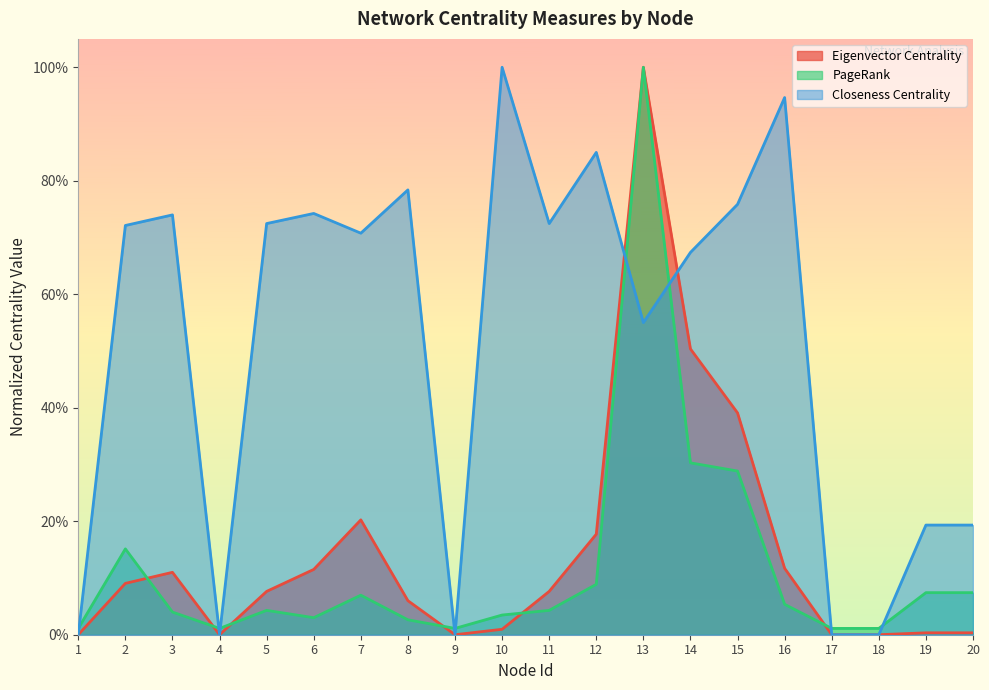

Reading left to right, what are all the values shown in this chart?

Eigenvector Centrality: 1=0.0	2=0.1	3=0.1	4=0.0	5=0.1	6=0.1	7=0.2	8=0.1	9=0.0	10=0.0	11=0.1	12=0.2	13=1.0	14=0.5	15=0.4	16=0.1	17=0.0	18=0.0	19=0.0	20=0.0
PageRank: 1=0.0	2=0.2	3=0.0	4=0.0	5=0.0	6=0.0	7=0.1	8=0.0	9=0.0	10=0.0	11=0.0	12=0.1	13=1.0	14=0.3	15=0.3	16=0.1	17=0.0	18=0.0	19=0.1	20=0.1
Closeness Centrality: 1=0.0	2=0.7	3=0.7	4=0.0	5=0.7	6=0.7	7=0.7	8=0.8	9=0.0	10=1.0	11=0.7	12=0.8	13=0.6	14=0.7	15=0.8	16=0.9	17=0.0	18=0.0	19=0.2	20=0.2